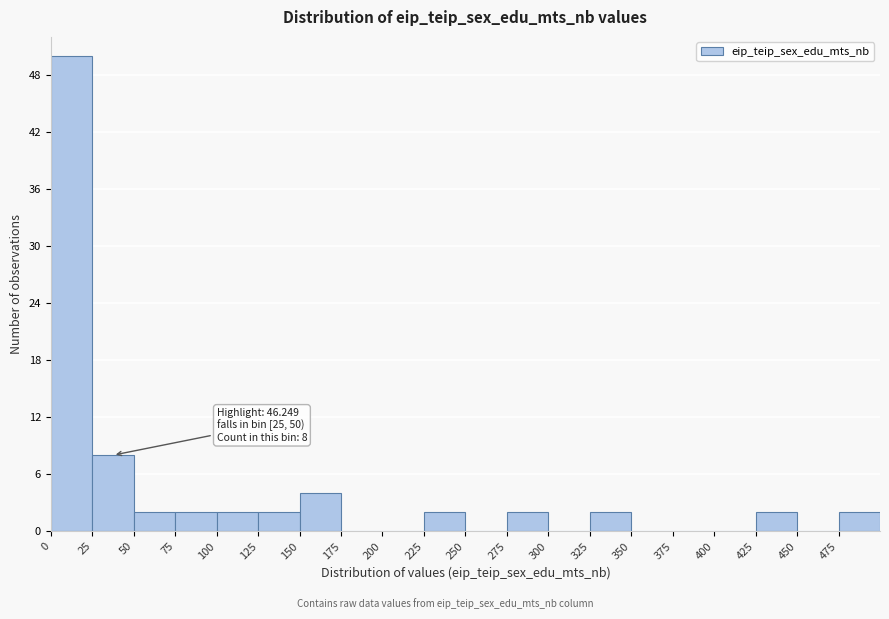

Which range on the x-axis has the tallest bar?

0 to 25